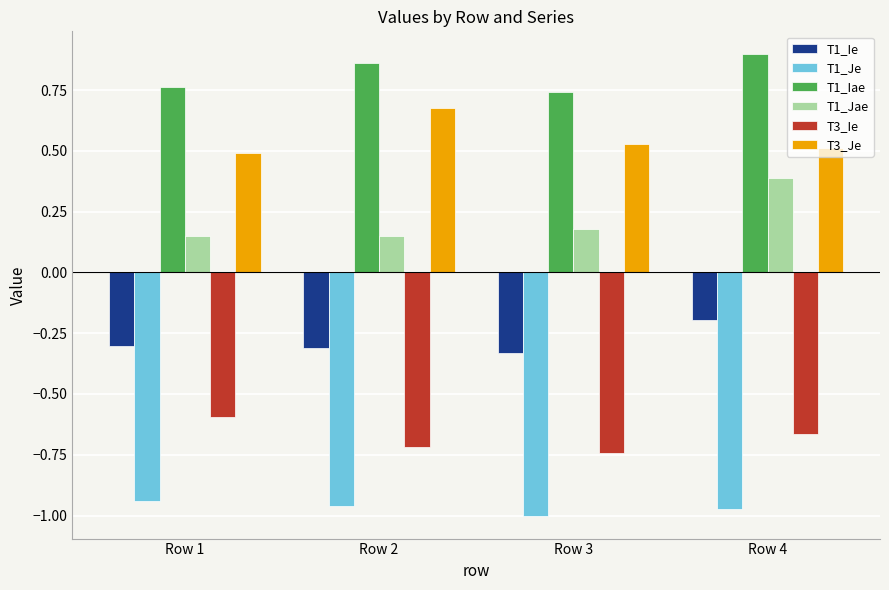

At which label is T1_Ie closest to 0?

Row 4